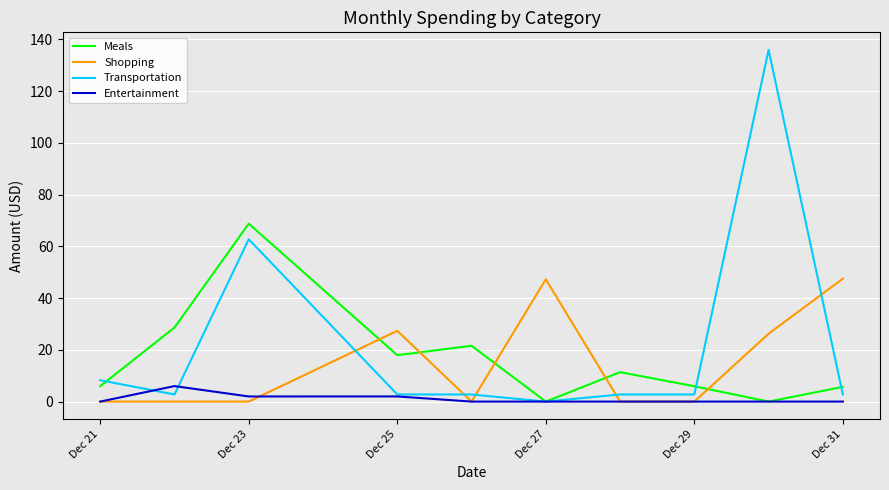

What is the highest value of the Shopping series?

47.5